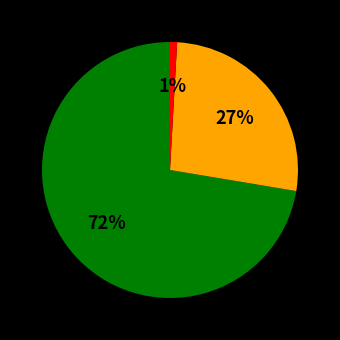

To the nearest percent, what is the difference between the largest and smallest slice percentages?

71%